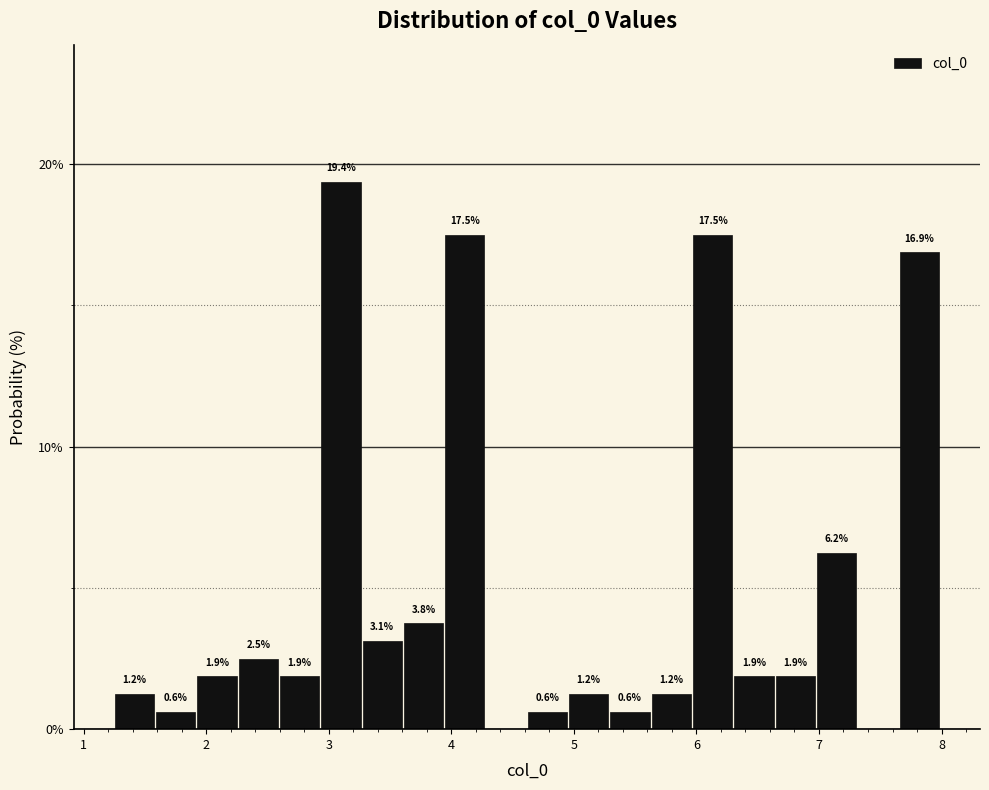

Around what value on the x-axis is the tallest bar? Give the approximate position of its centre, as read against the axis.

3.1